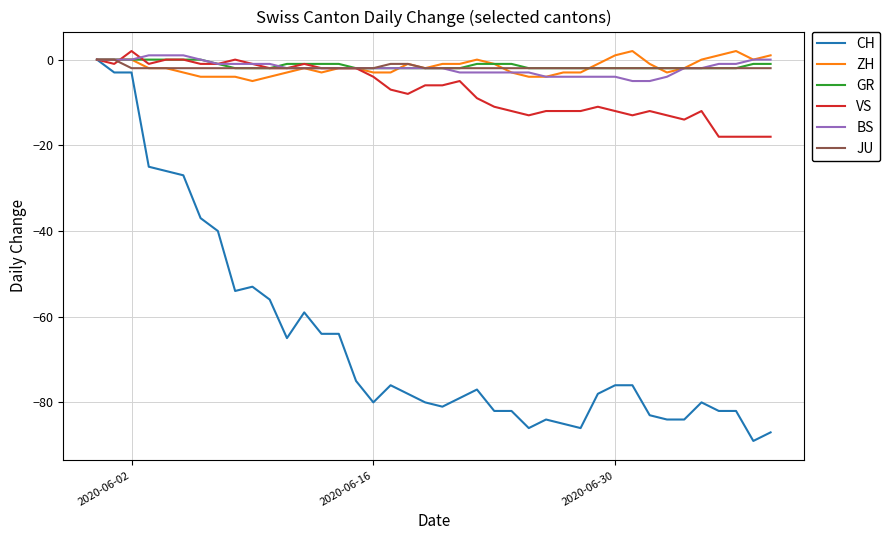

What is the difference between the maximum and minimum values in the BS series?

6